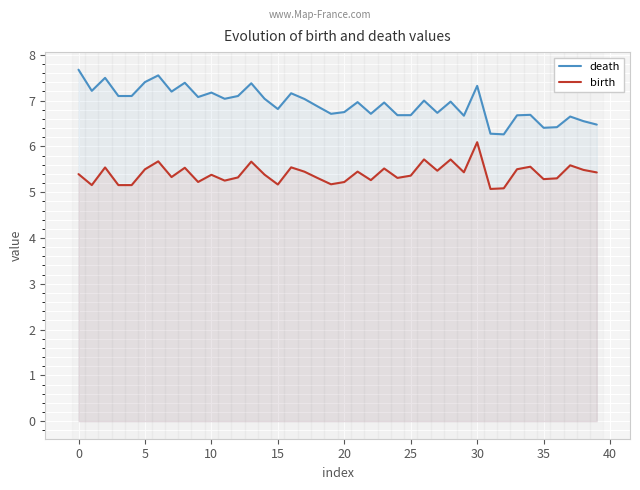

Which series has the largest range (max minus min)?

death